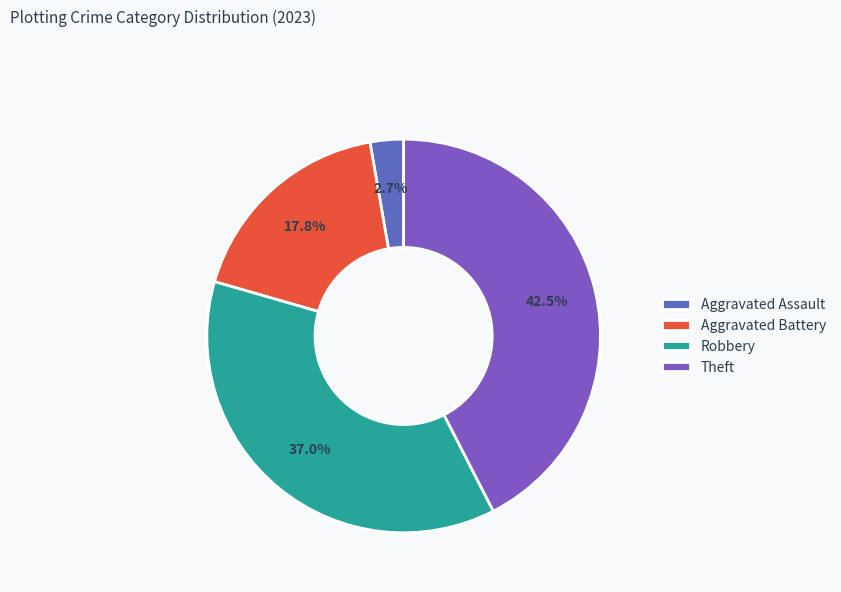

What is the total percentage of Aggravated Battery and Aggravated Assault?

20.5%